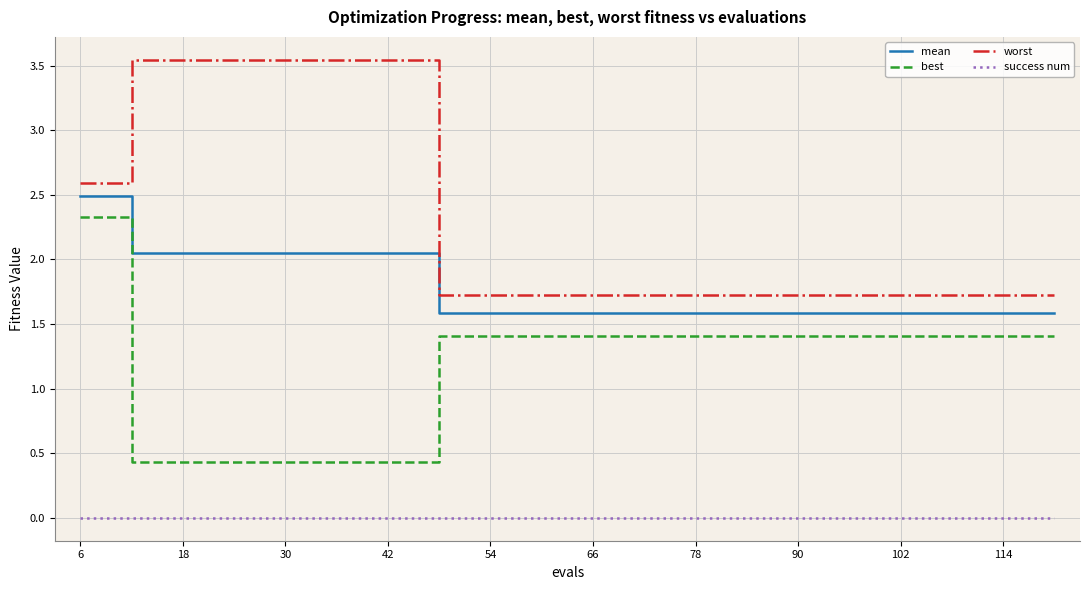

Which series has the largest total across all categories?

worst